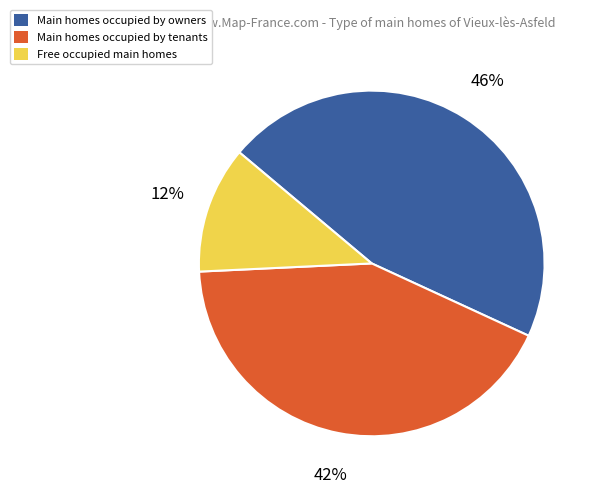

Does any single category account for the majority?

No